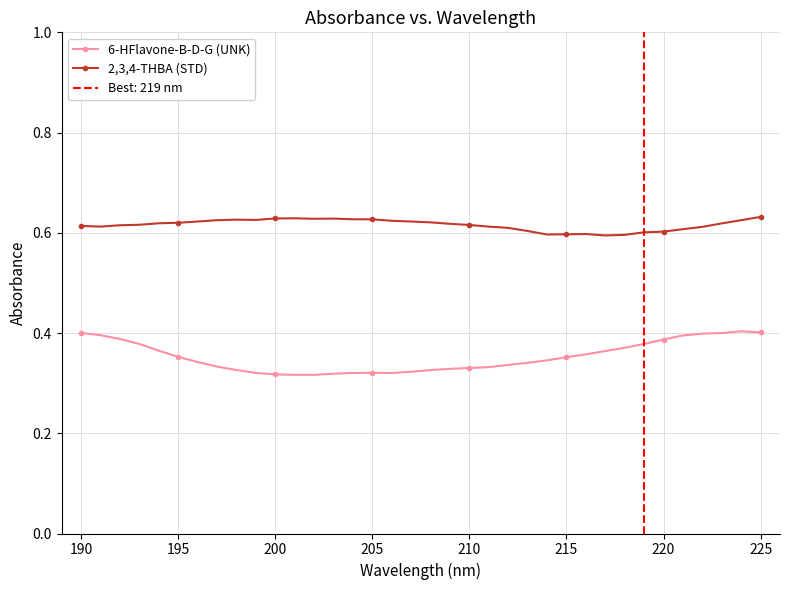

Which series has the largest range (max minus min)?

6-HFlavone-B-D-G (UNK)